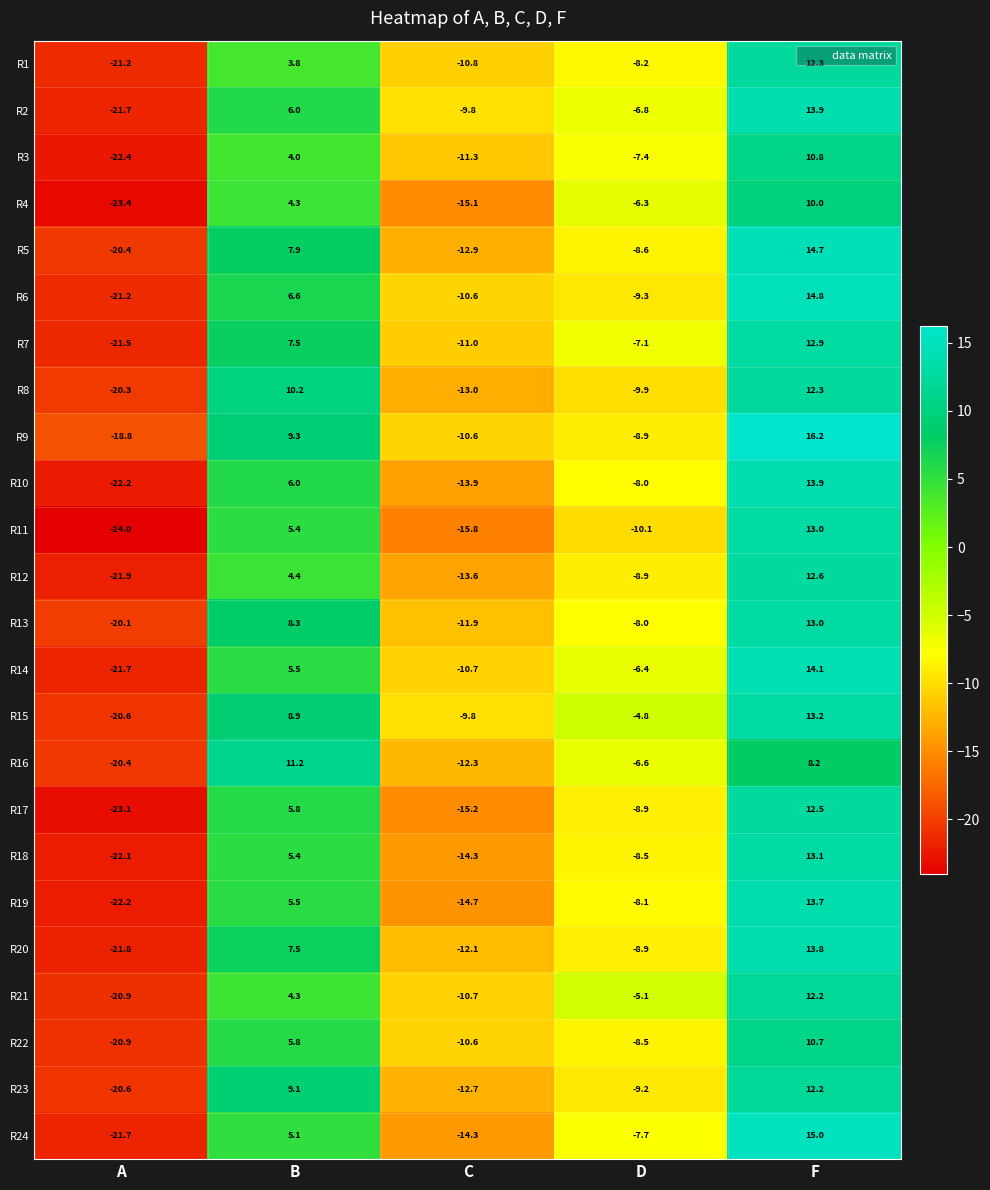

What is the average value of the R17 series?

-5.8